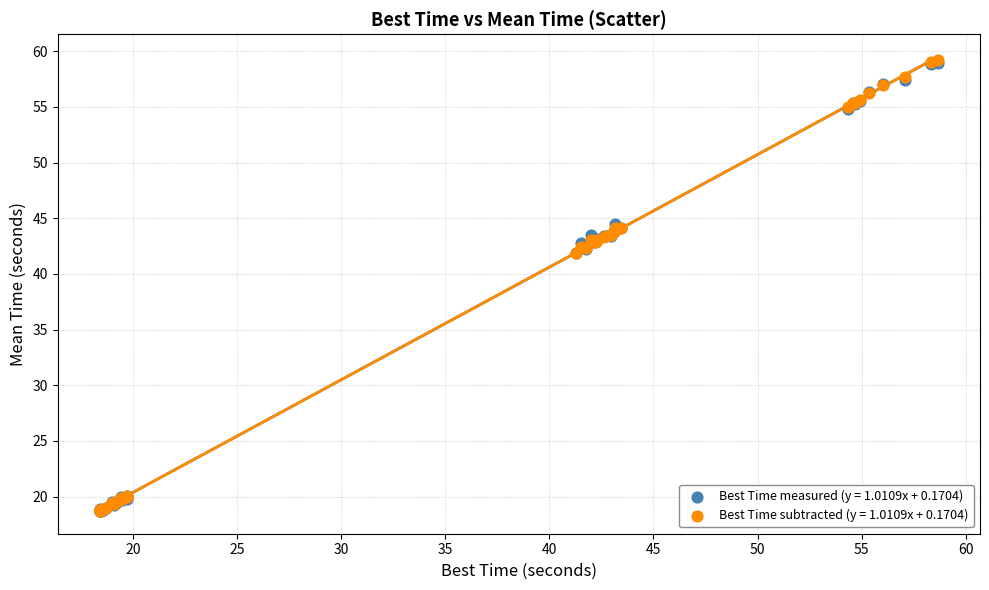

What are all the series names shown in the legend?

Best Time measured (y = 1.0109x + 0.1704), Best Time subtracted (y = 1.0109x + 0.1704)